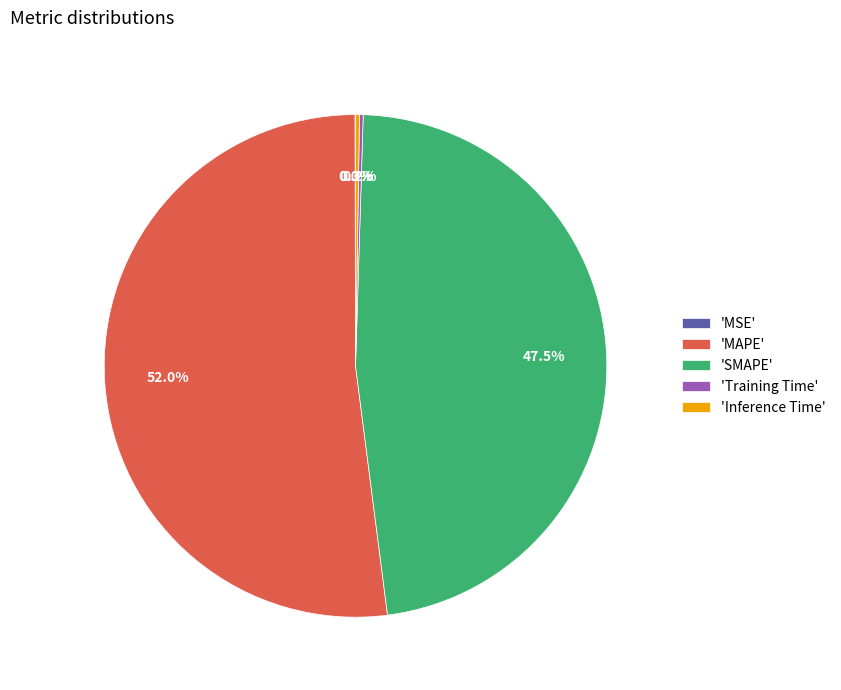

Which slice is the largest?

'MAPE'